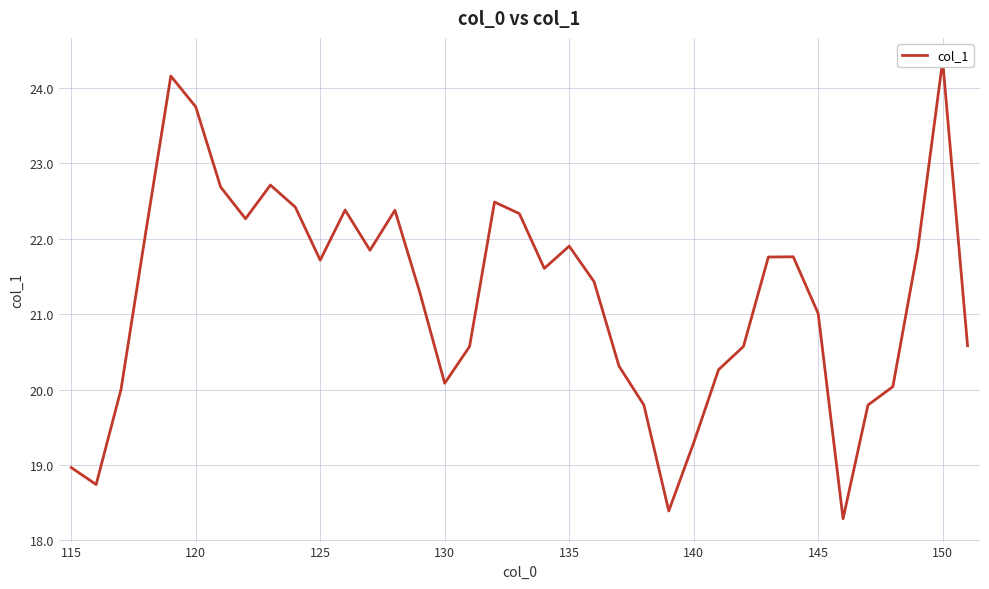

Reading left to right, extract all data points from this chart.

19.0	18.7	20.0	22.1	24.2	23.8	22.7	22.3	22.7	22.4	21.7	22.4	21.8	22.4	21.3	20.1	20.6	22.5	22.3	21.6	21.9	21.4	20.3	19.8	18.4	19.3	20.3	20.6	21.8	21.8	21.0	18.3	19.8	20.0	21.9	24.4	20.6